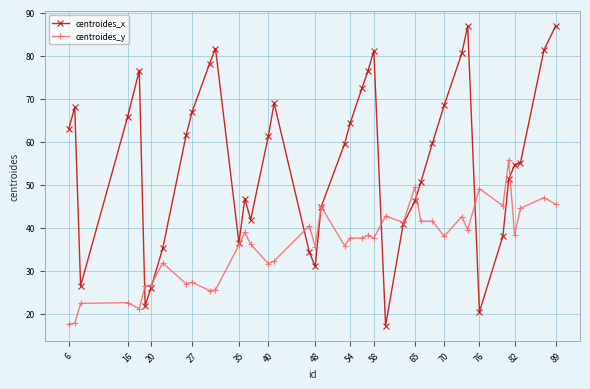

What is the difference between the second highest and minimum values in the centroides_y series?

31.8